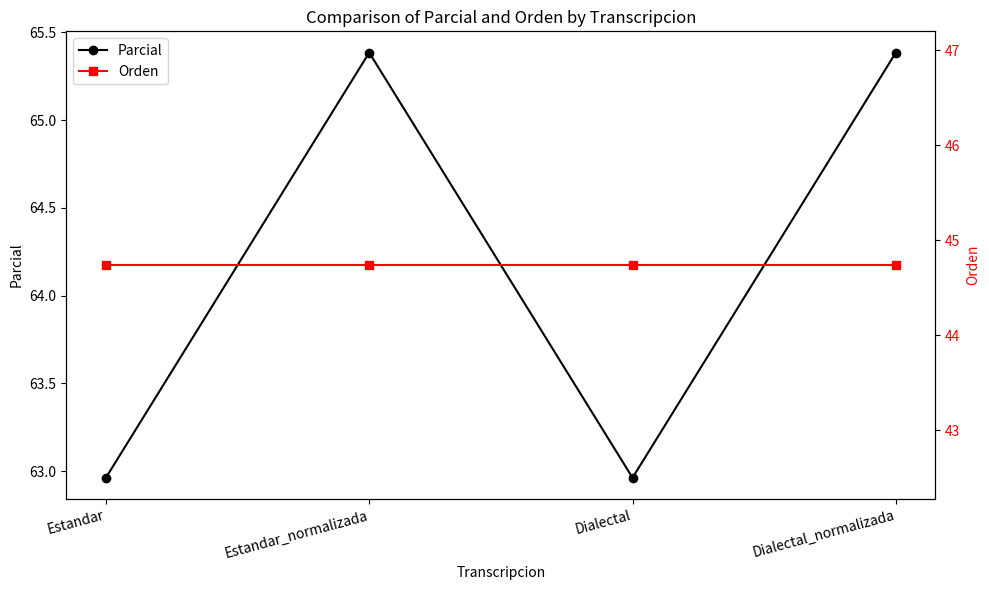

How many lines are shown in the chart?

2